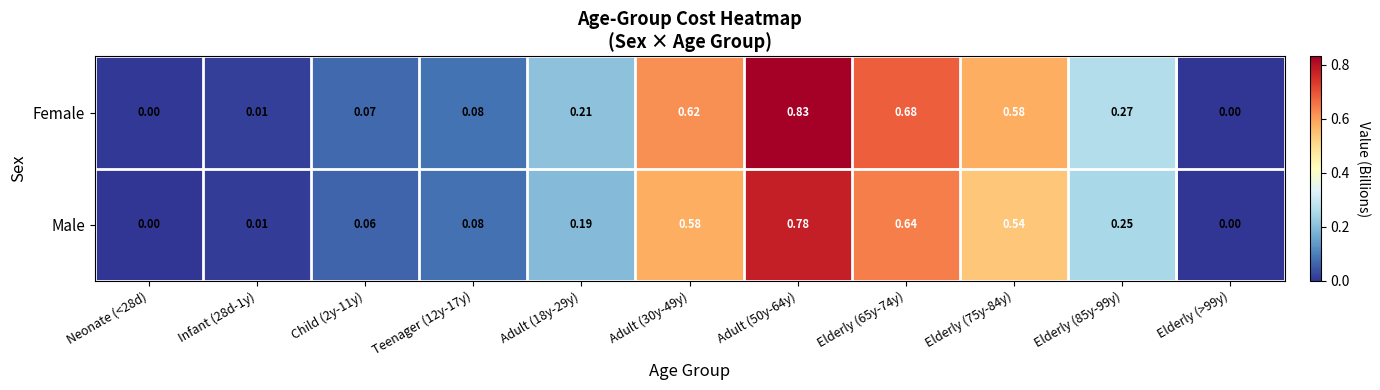

List the series in order of their overall mean, highest first.

Female, Male